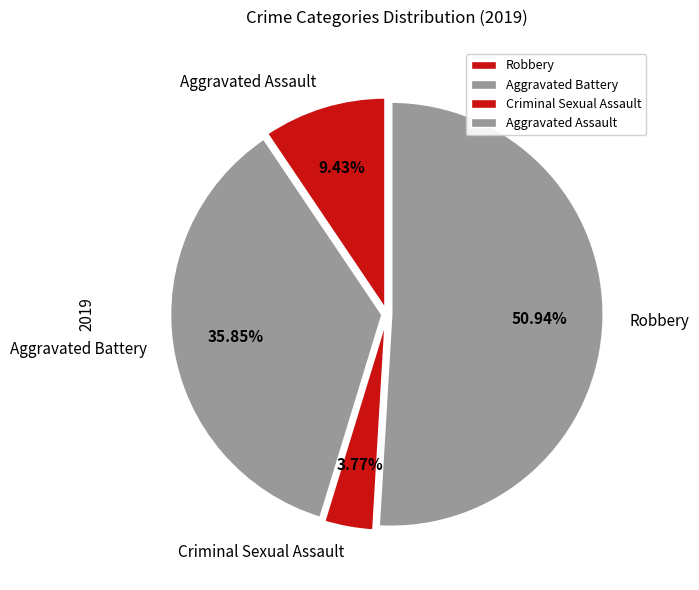

How many segments does this pie chart have?

4